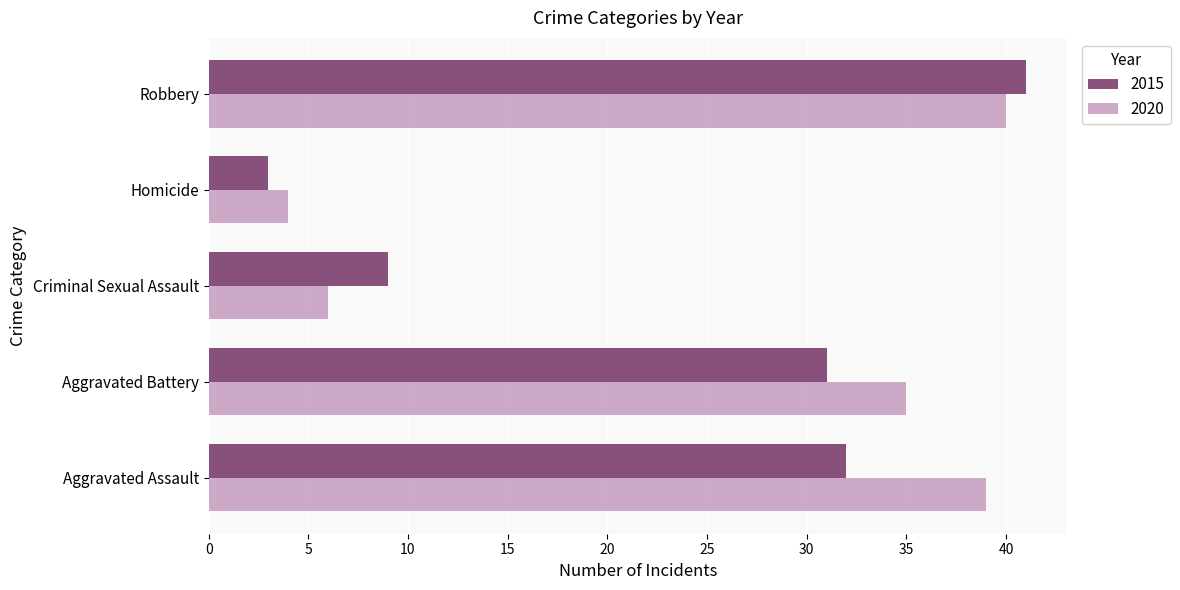

What is the minimum value for 2020?

4